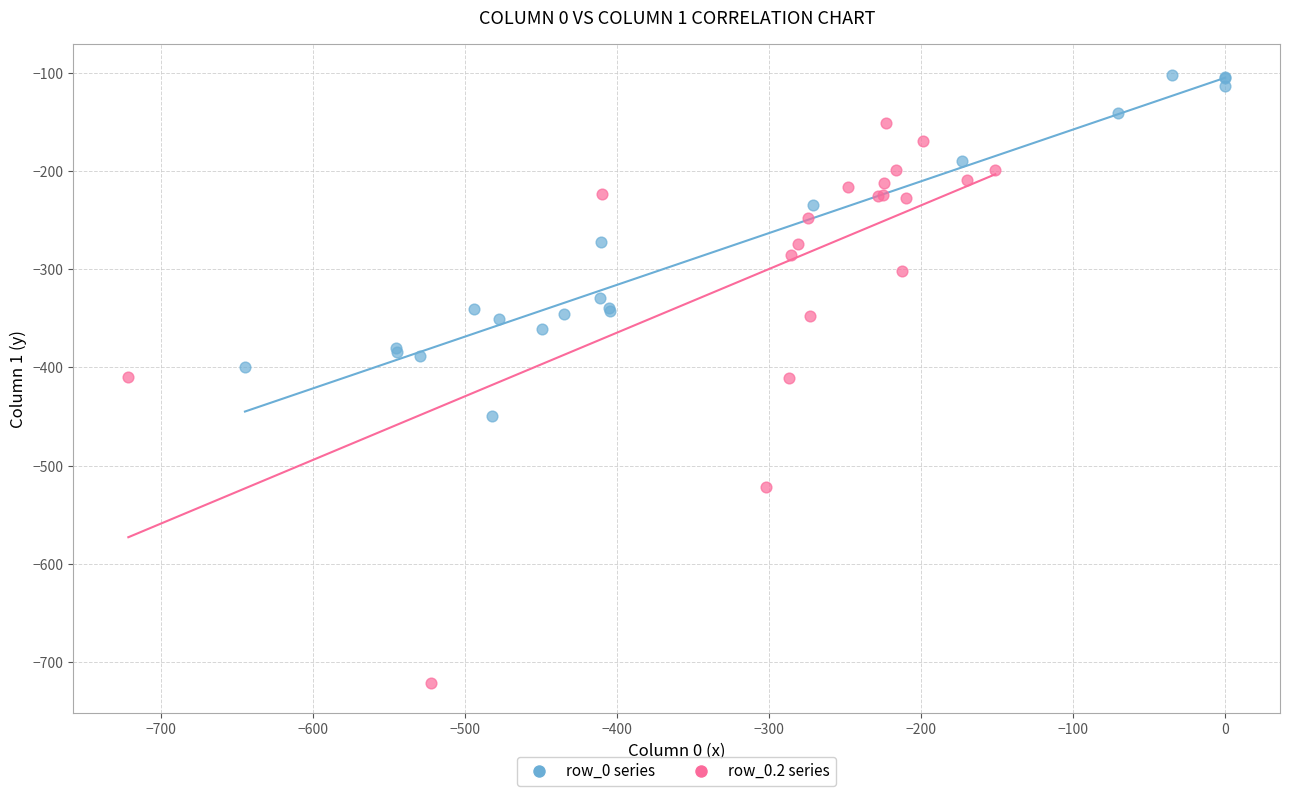

Which series contains the highest Y value?

row_0 series